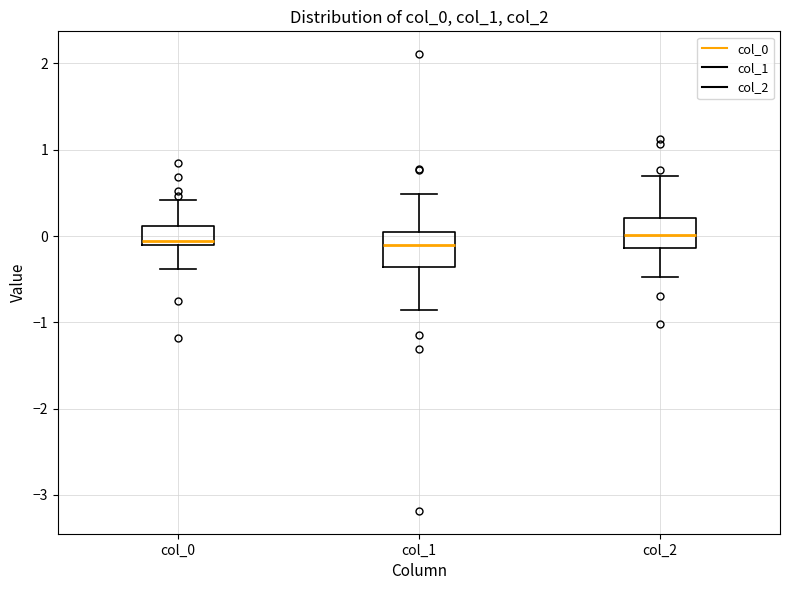

Reading left to right, read every box against the y-axis: the position of its median line, the range the box covers, and the ends of its whiskers. The values are not printed on the chart, so give them approximately, as read against the axis.

col_0: median -0.1 (just above the box's lower edge), box -0.1 to 0.1, whiskers -0.4 to 0.4
col_1: median -0.1, box -0.4 to 0.0, whiskers -0.9 to 0.5
col_2: median 0.0, box -0.1 to 0.2, whiskers -0.5 to 0.7